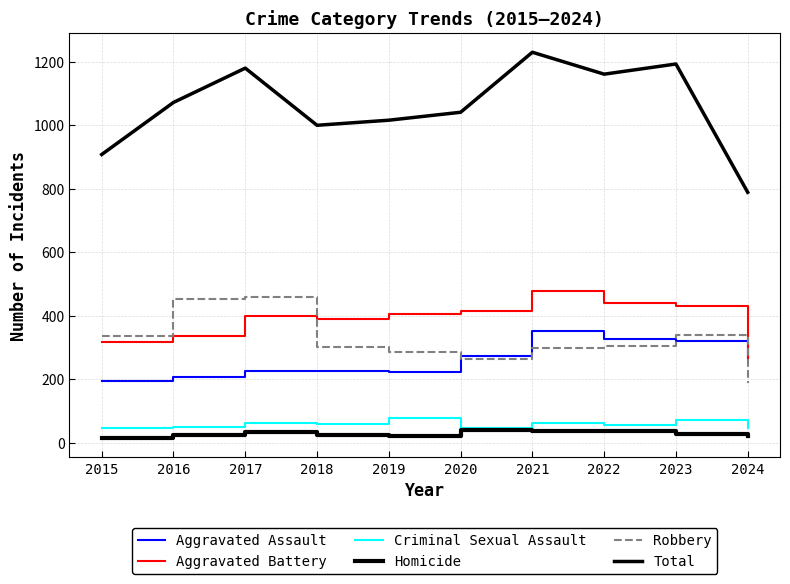

Does the chart display data point markers on the line(s)?

No